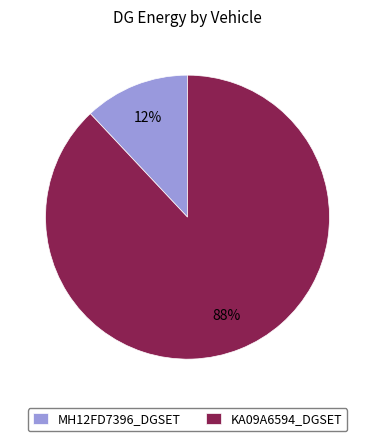

Combined, do MH12FD7396_DGSET and KA09A6594_DGSET account for over 50%?

Yes